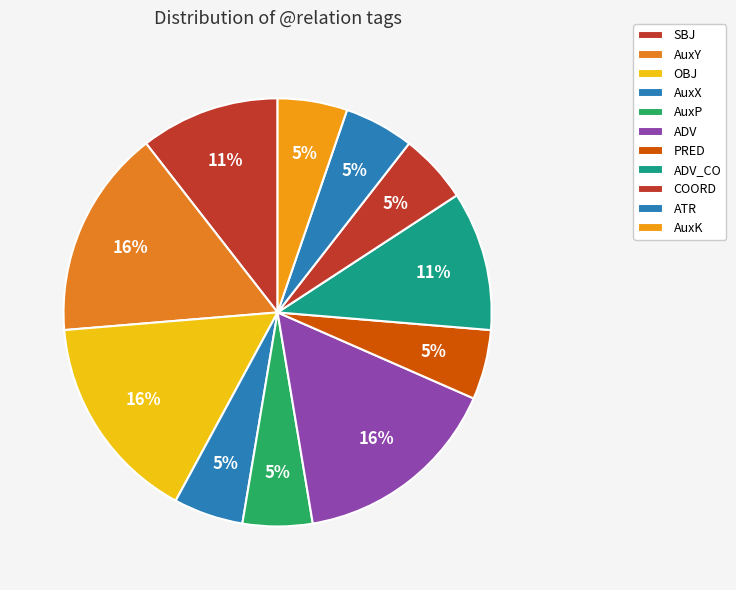

Does AuxY account for over 50% of the chart?

No